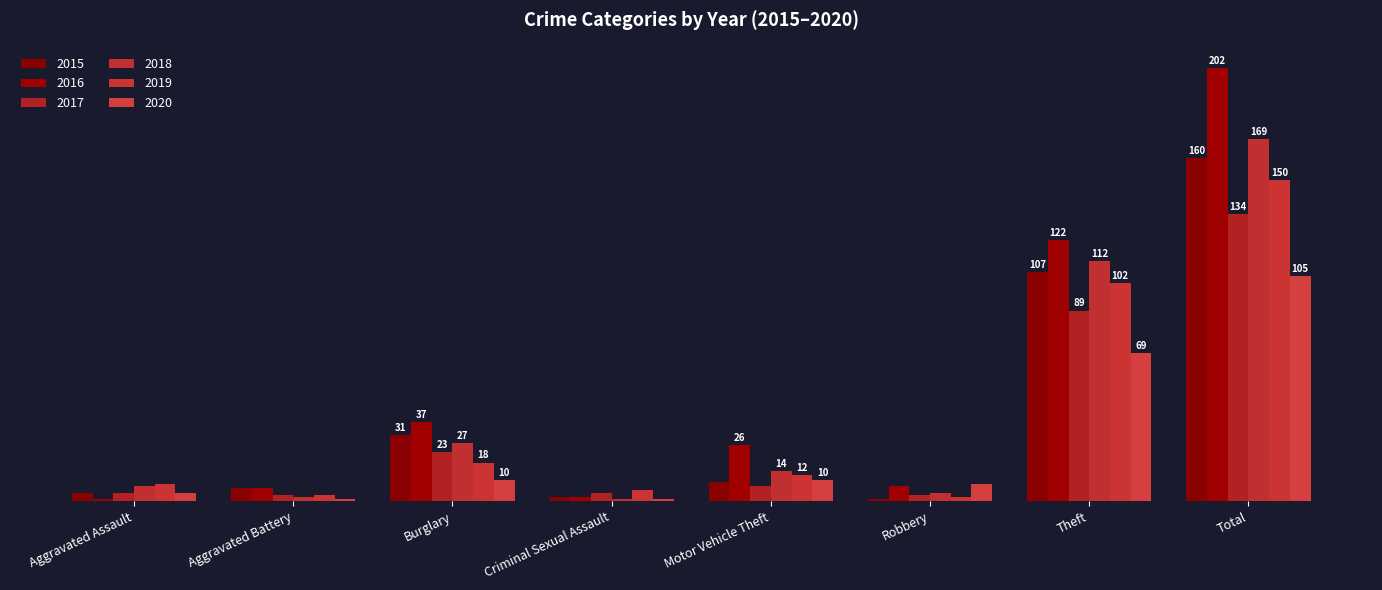

Is it true that 2020 equals 4 at Aggravated Assault?

True